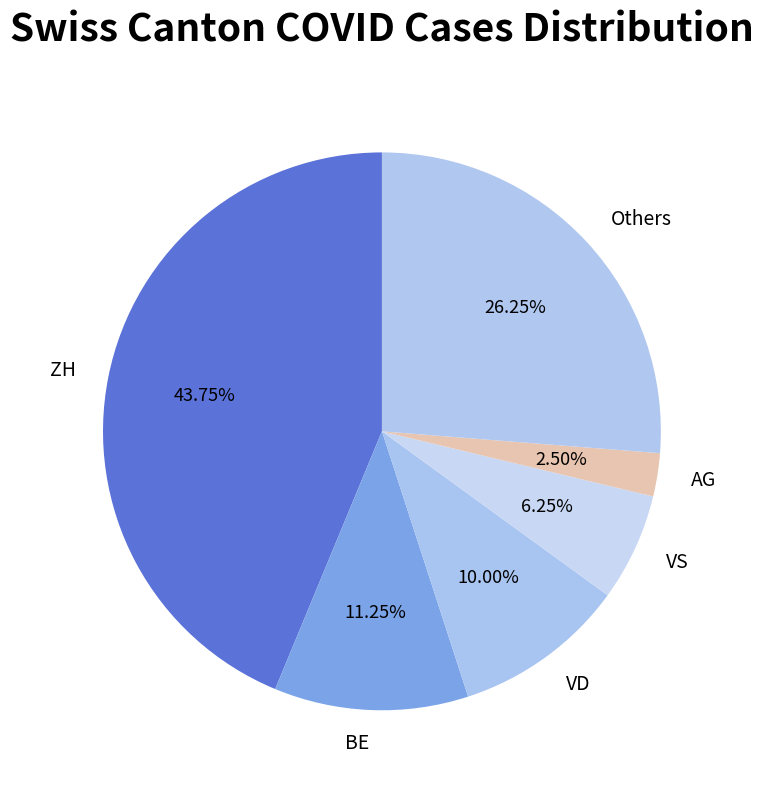

Which has a higher value, BE or Others?

Others